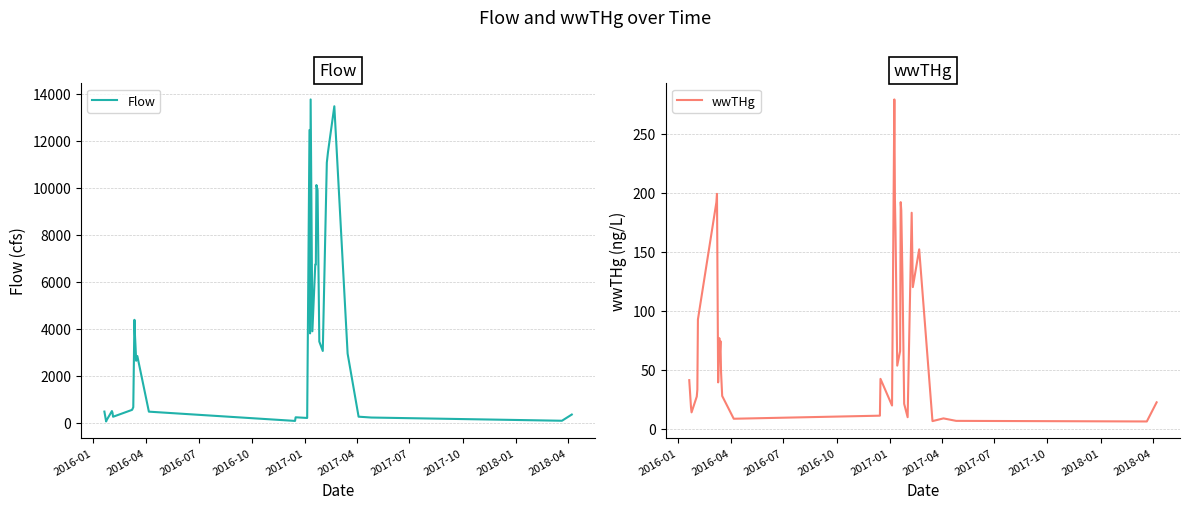

Rank the series by their maximum value, from lowest to highest.

wwTHg, Flow